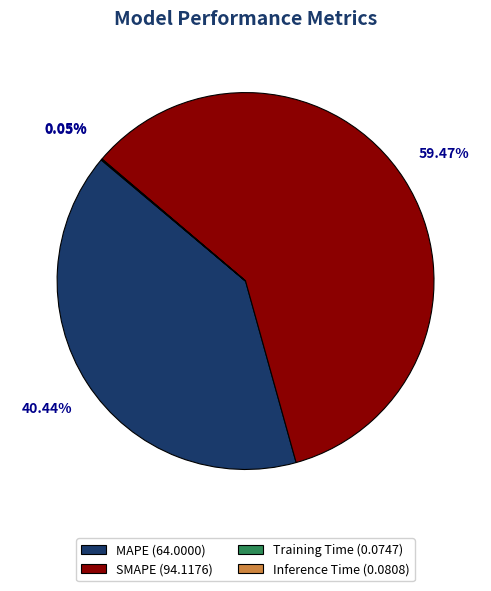

The SMAPE slice represents 66% of the pie. True or false?

False